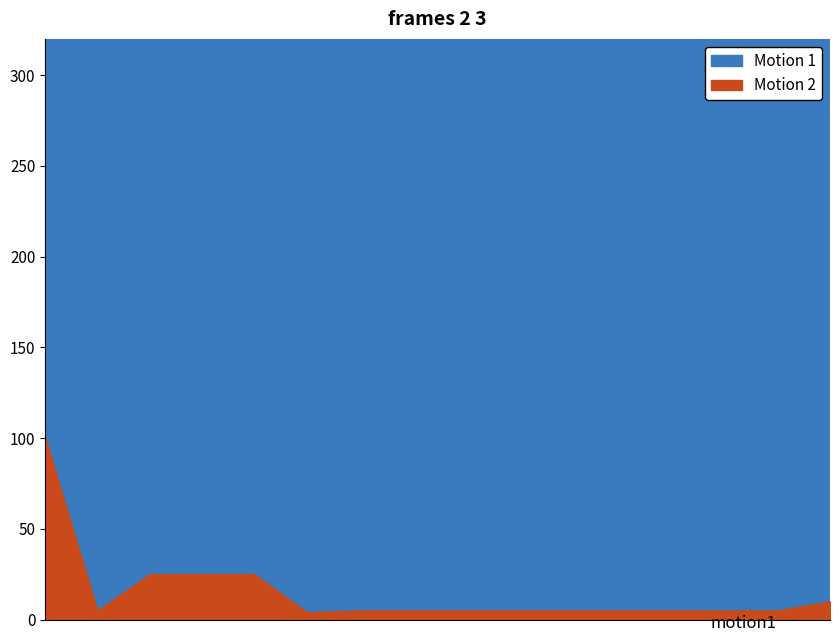

What is the average value of the Motion 1 series?

72030